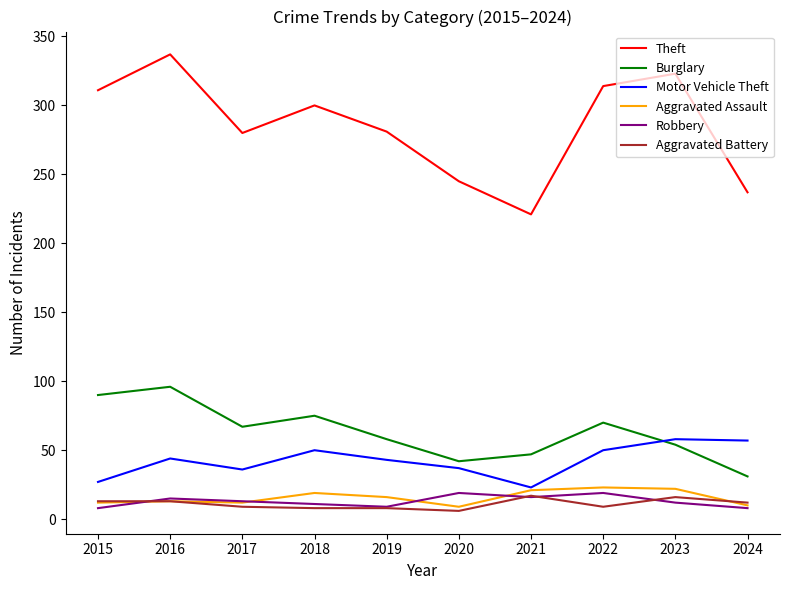

What is the highest value of the Robbery series?

19